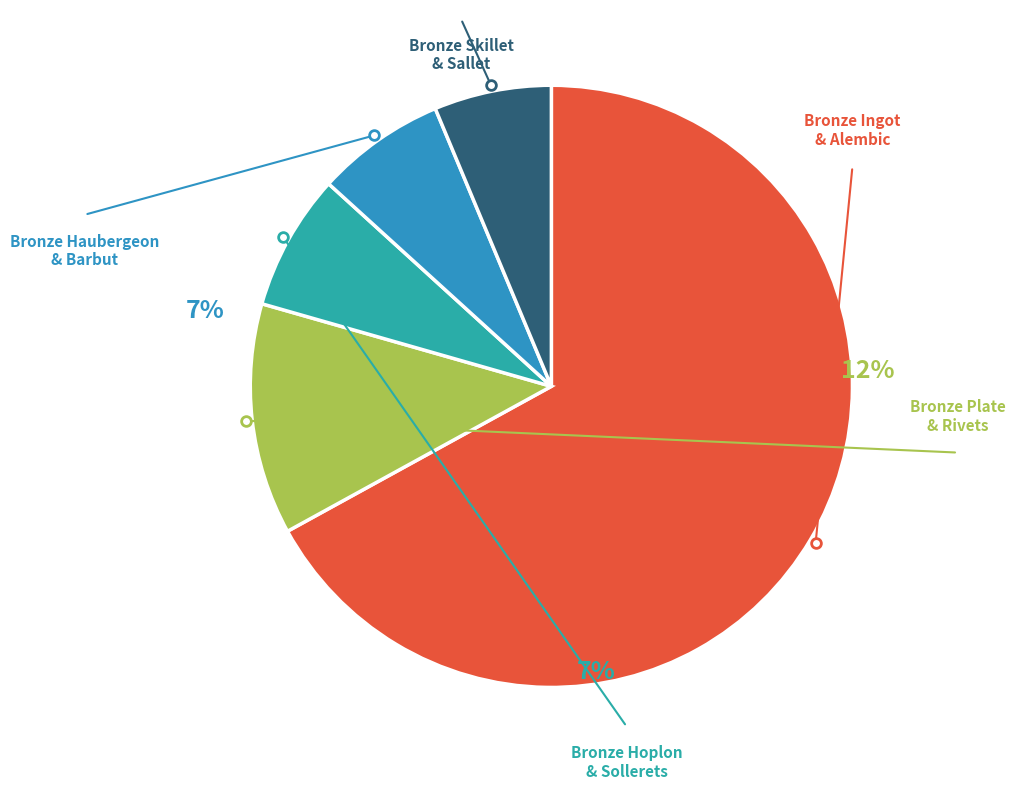

Does Bronze Skillet account for over 50% of the chart?

No